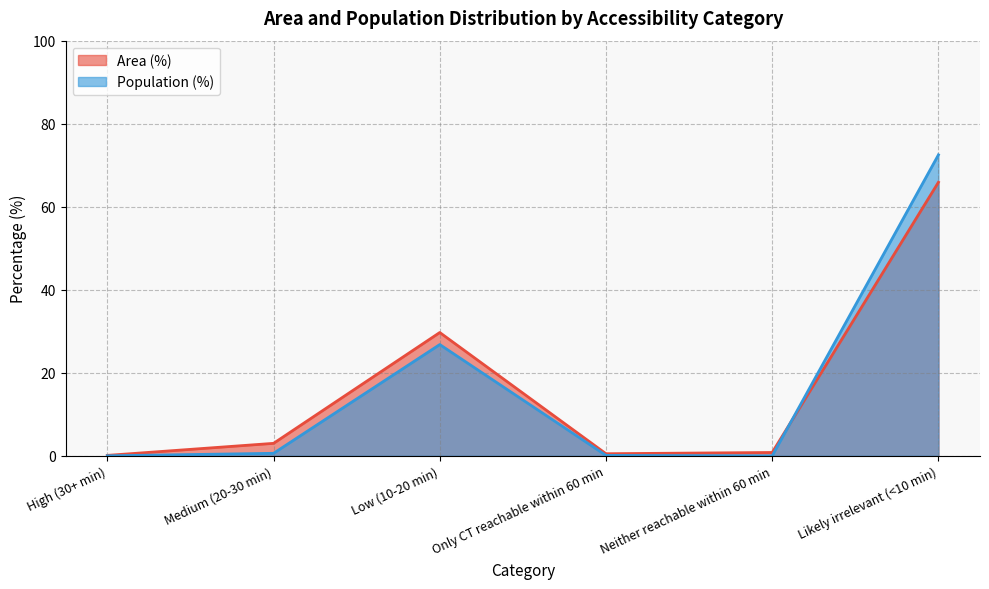

How many interior local peaks does the Area (%) series have?

1